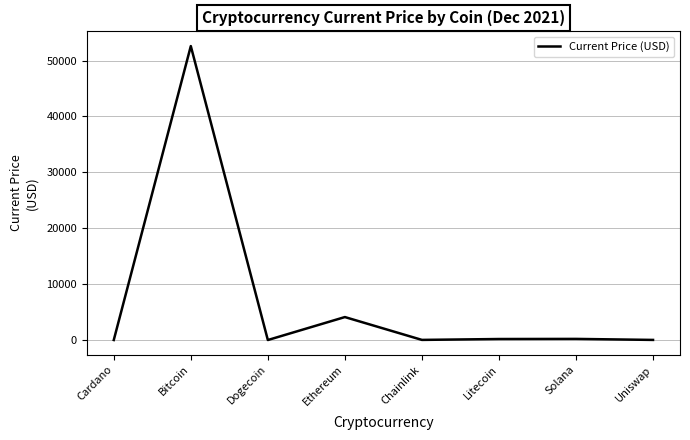

The value at Bitcoin is 93087.4. True or false?

False